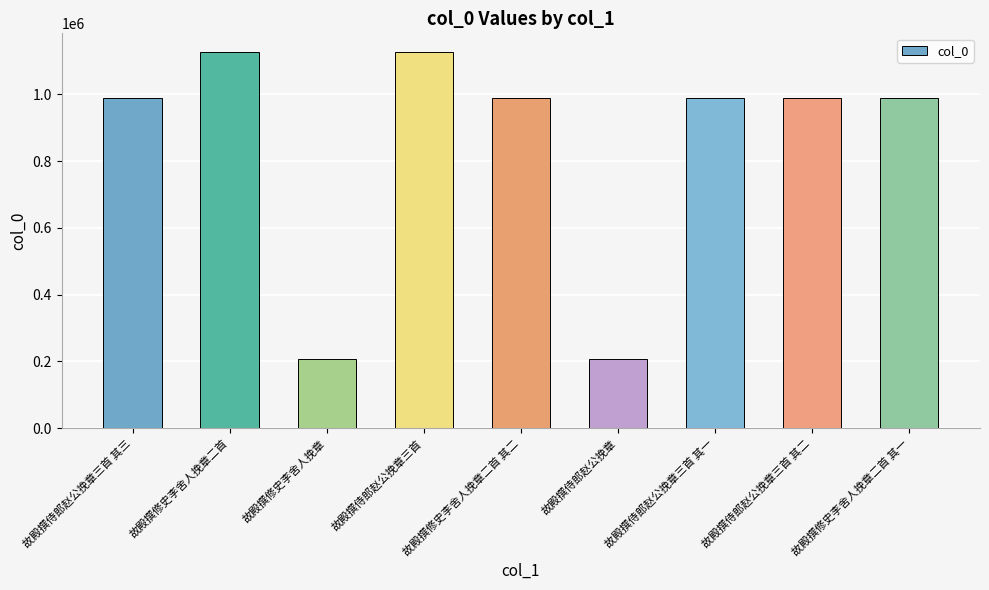

How many data points are less than 990216?

4